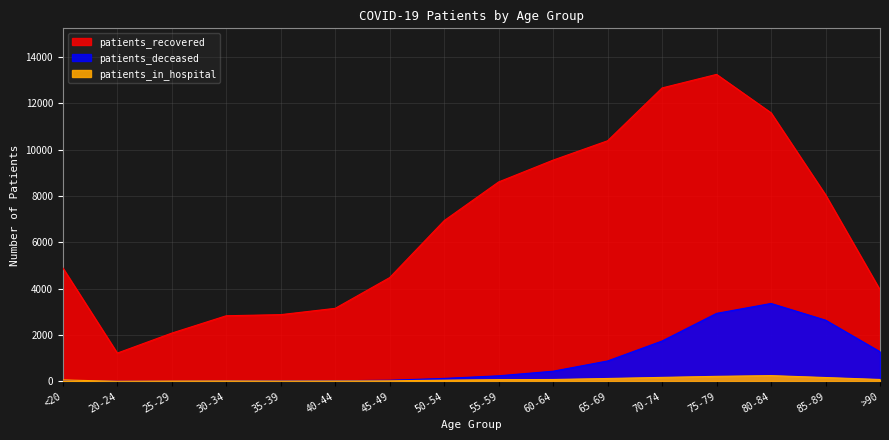

How many times do patients_in_hospital and patients_deceased cross each other?

1